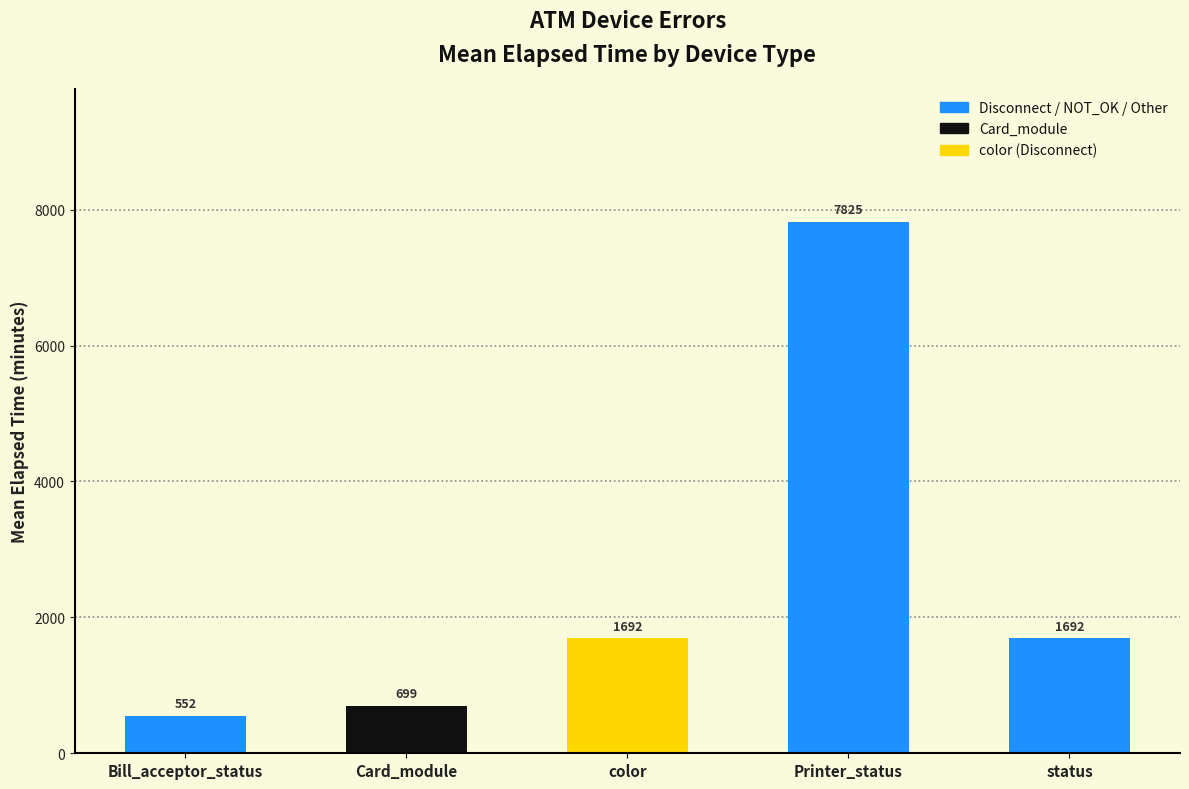

At which label does the data first exceed 1691?

color